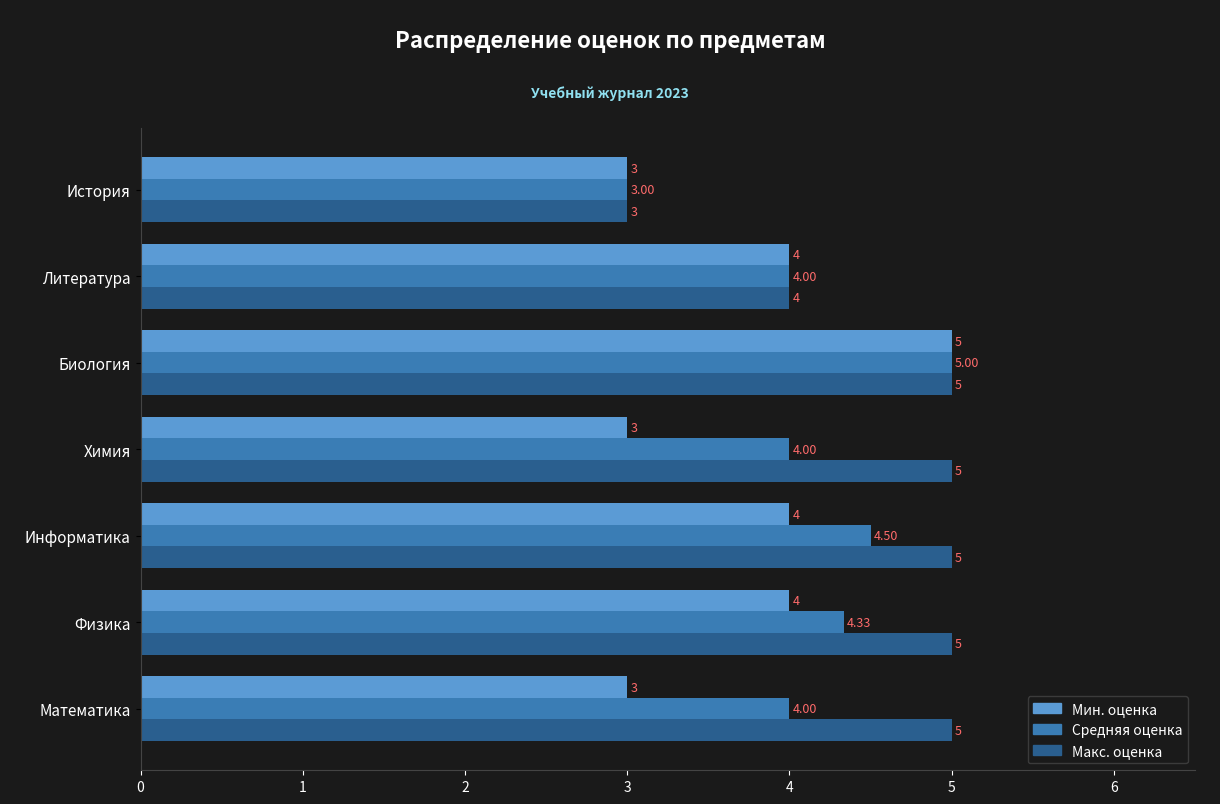

Count the number of data series in this chart.

3